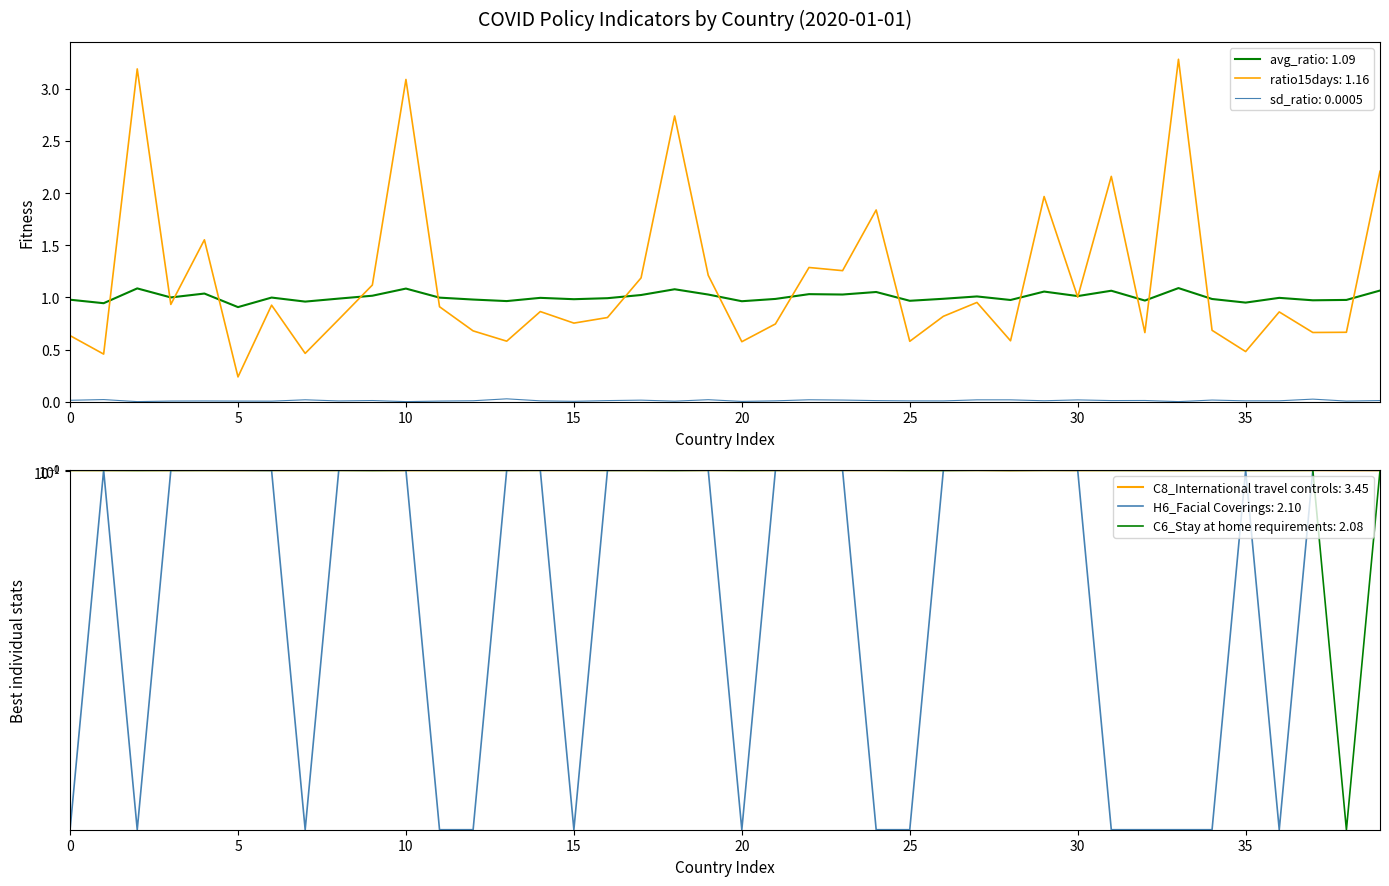

What is the maximum value for ratio15days?

3.3